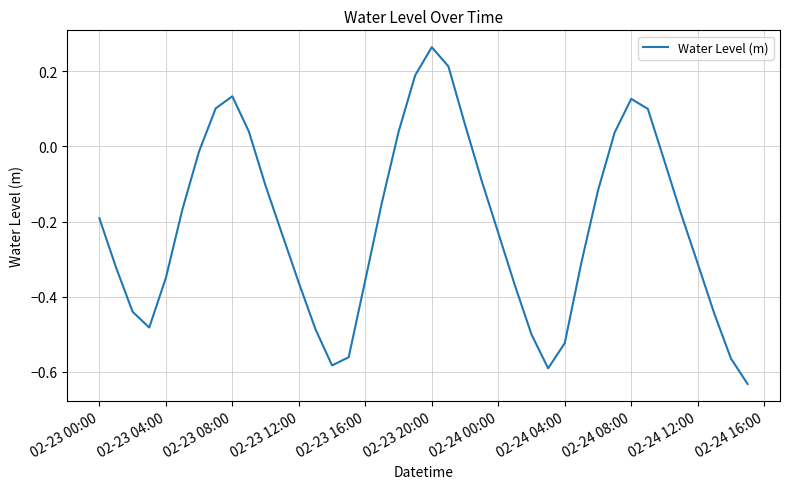

How many values are above zero?

11